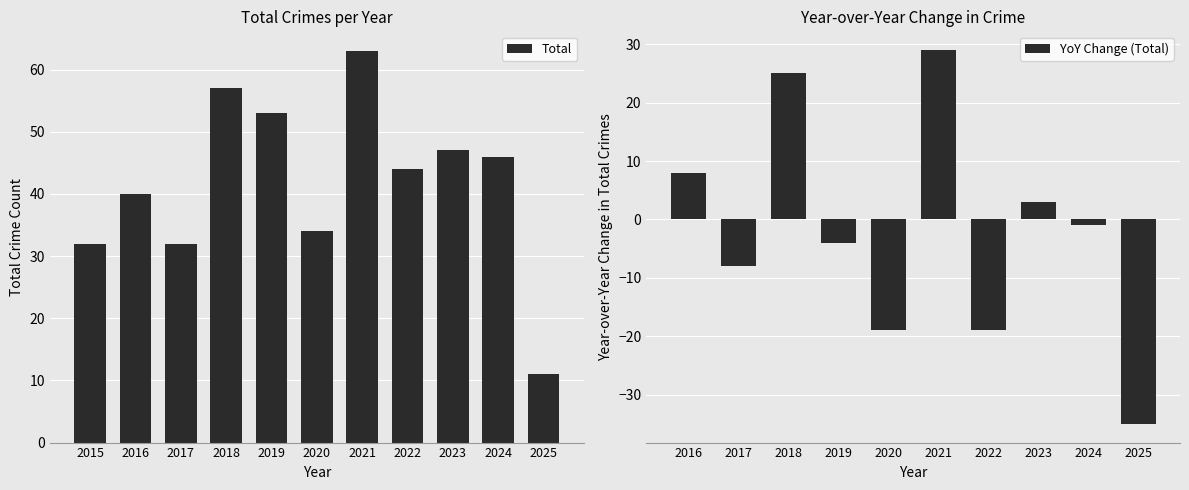

What is the maximum value for Total?

63